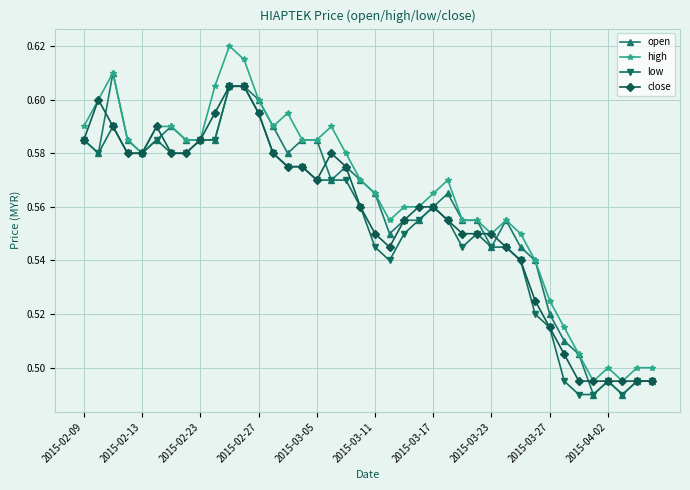

True or false: high has more than 1 interior local peaks.

True